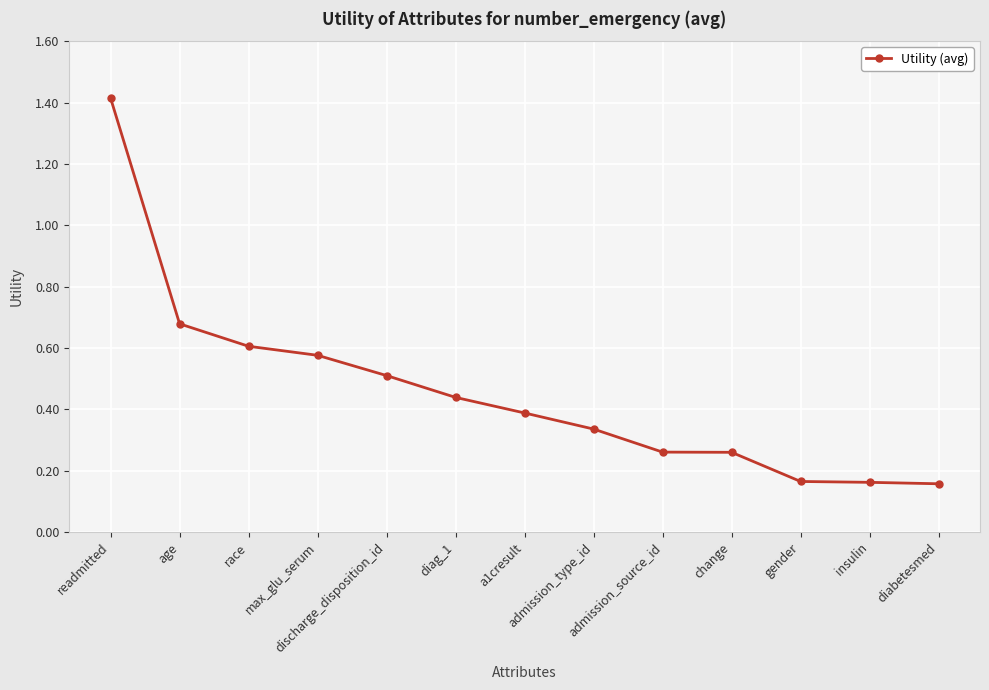

What is the maximum value shown in the chart?

1.4